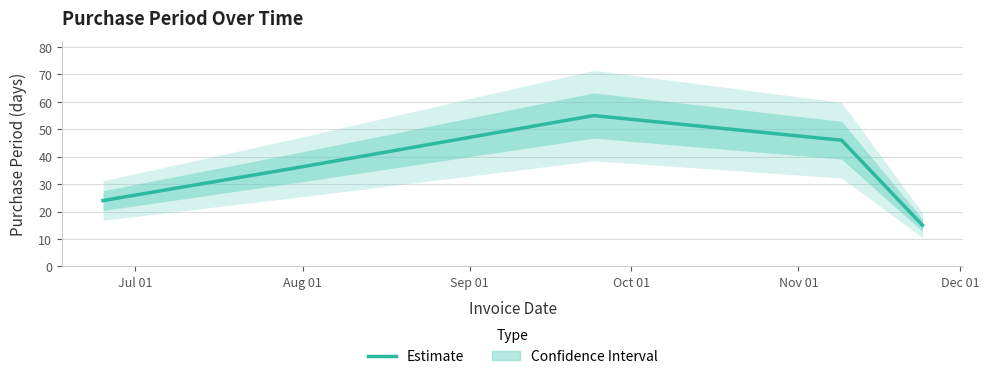

What is the minimum value for Estimate?

15